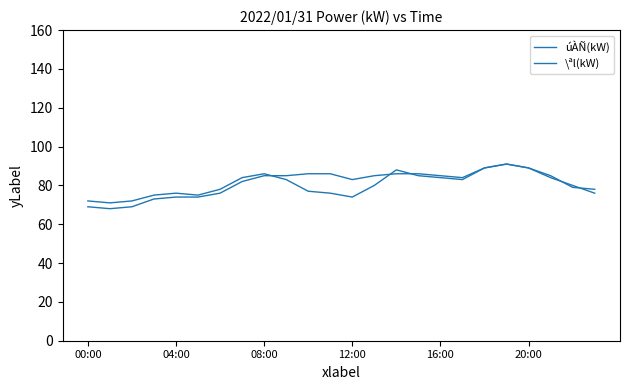

At how many categories does at least one series exceed 70?

24